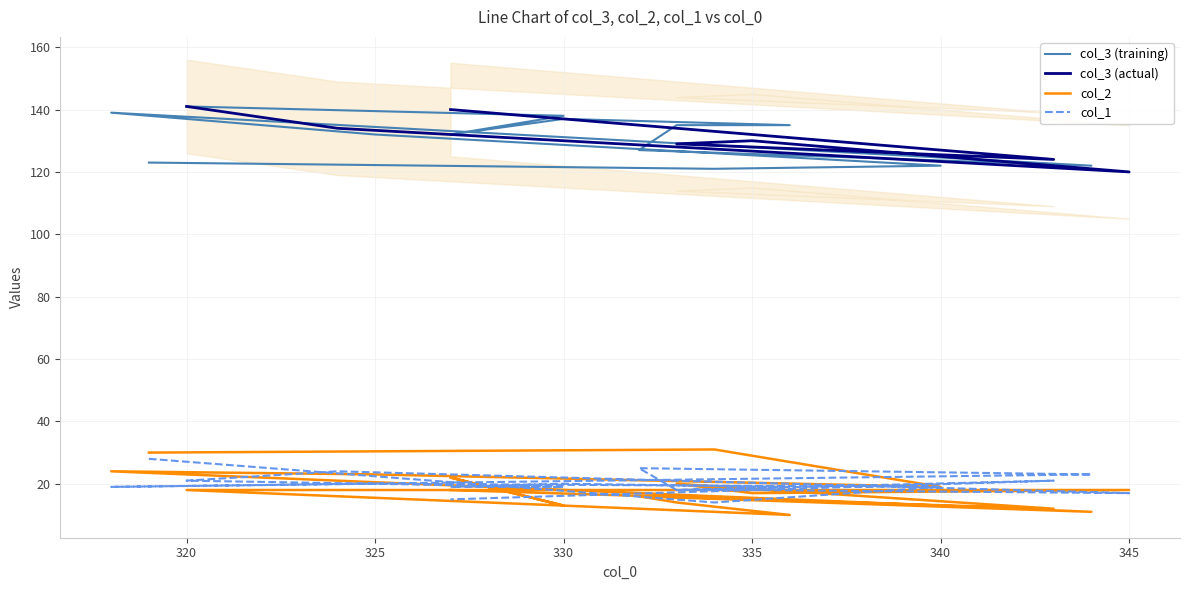

Where does the col_1 series first go above 19?

319